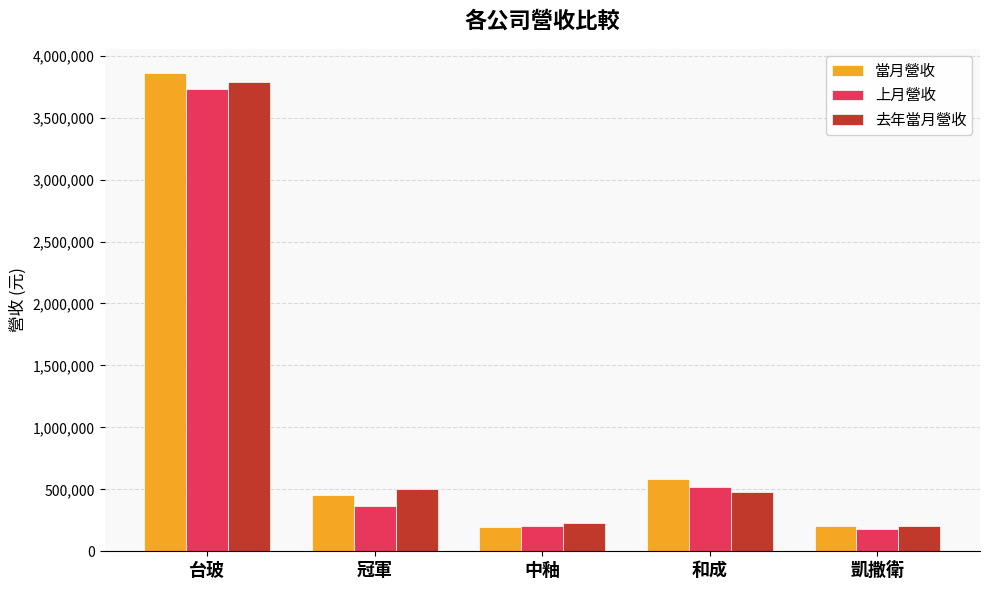

Which category has the highest value in the 上月營收 series?

台玻